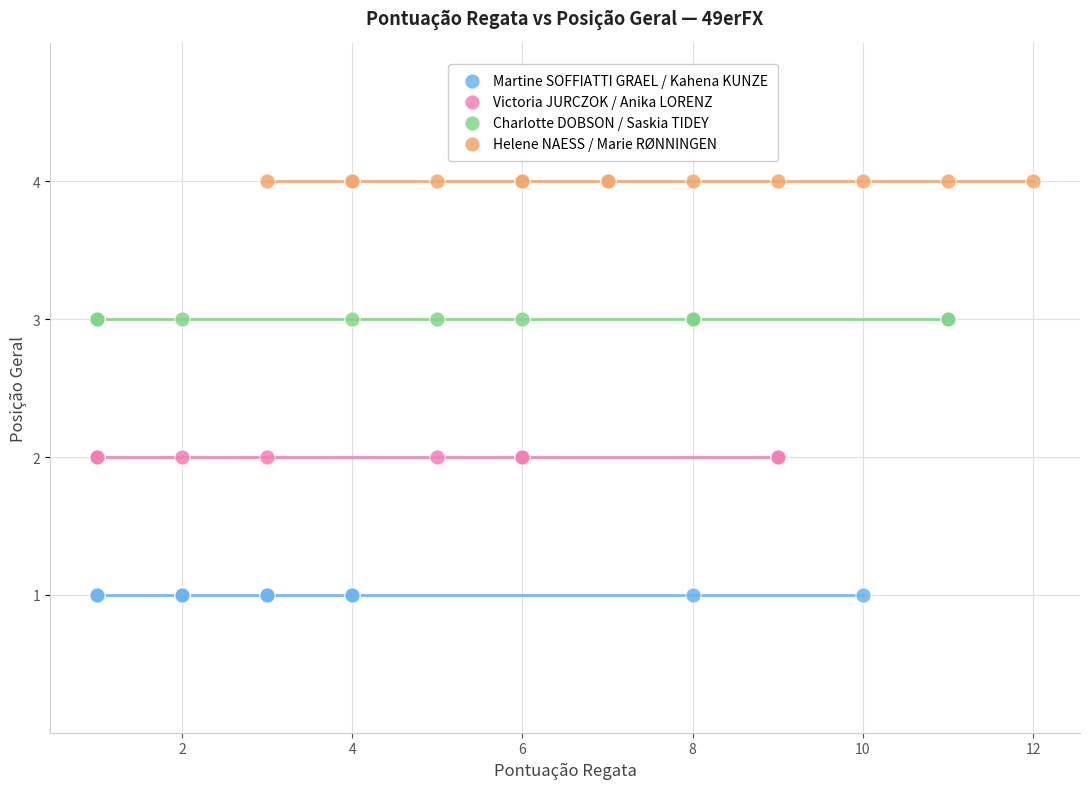

Which series reaches the maximum Y coordinate?

Helene NAESS / Marie RØNNINGEN